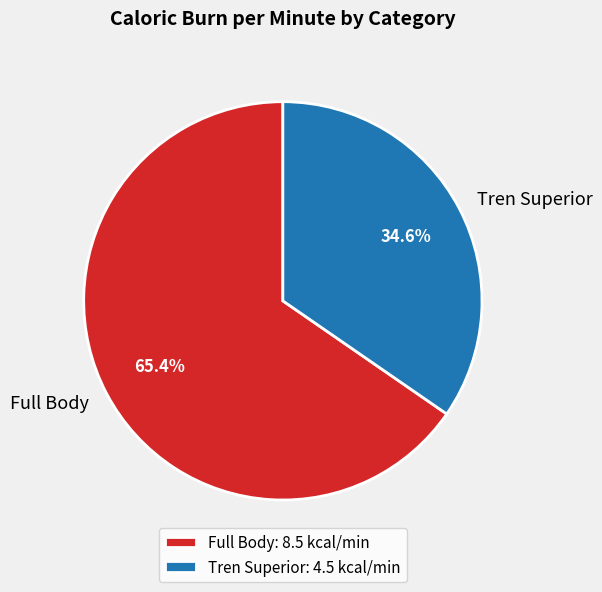

To the nearest percent, what portion does Full Body represent?

65%